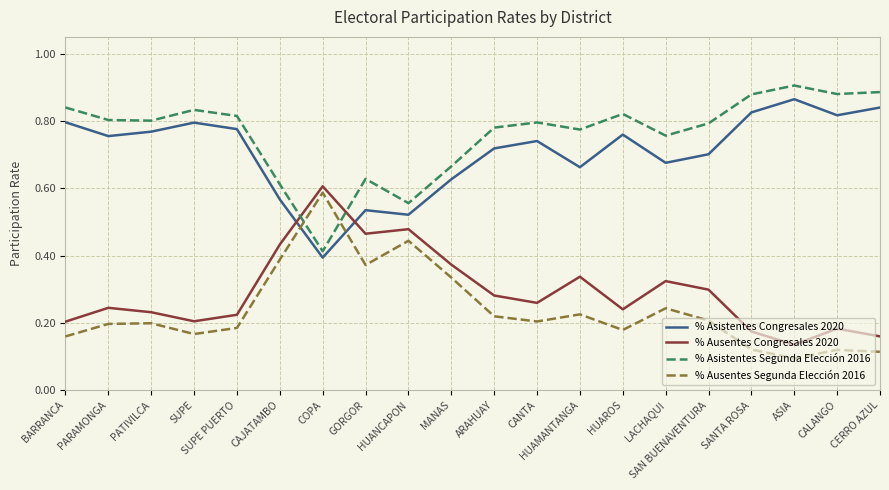

Which series has the largest total across all categories?

% Asistentes Segunda Elección 2016